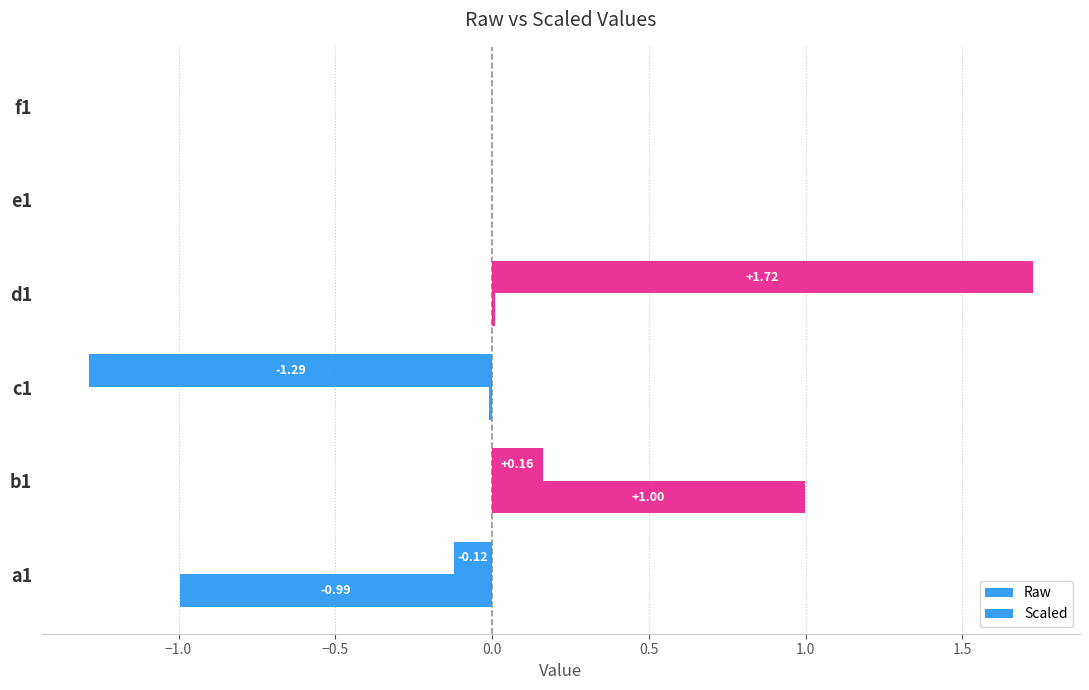

How many categories are shown in the chart?

6